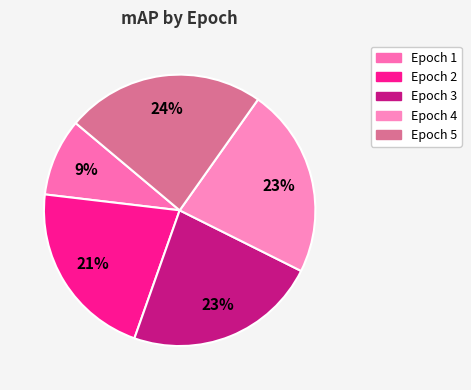

Which category has the smallest portion of the pie?

Epoch 1